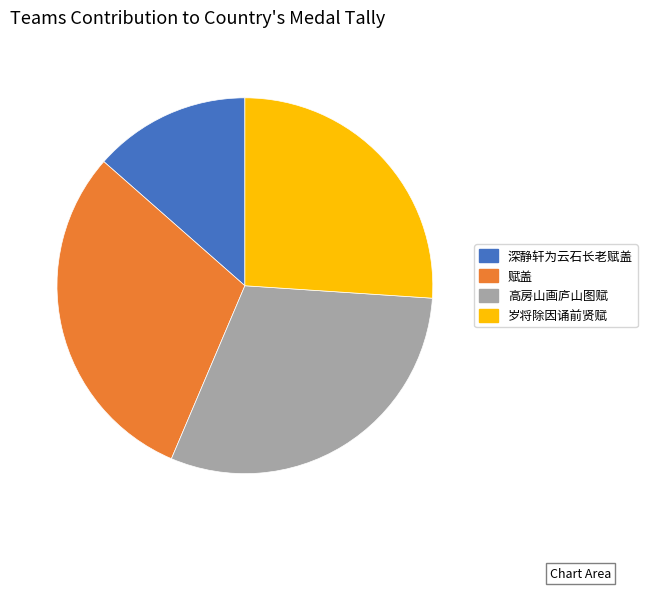

Between 深静轩为云石长老赋盖 and 高房山画庐山图赋, which is larger?

高房山画庐山图赋